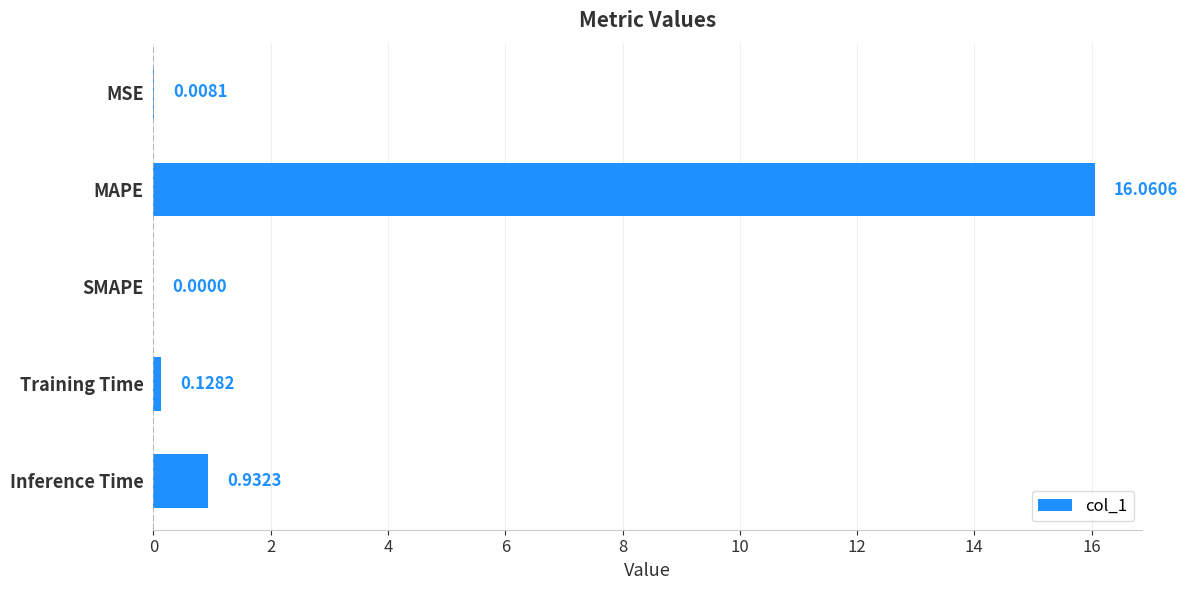

Where is the data nearest to the value 8?

Inference Time